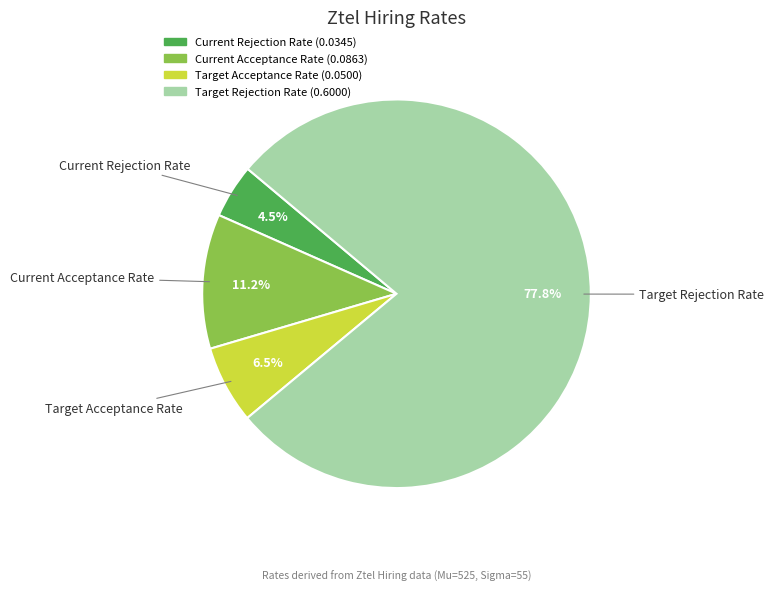

Does any single category account for the majority?

Yes